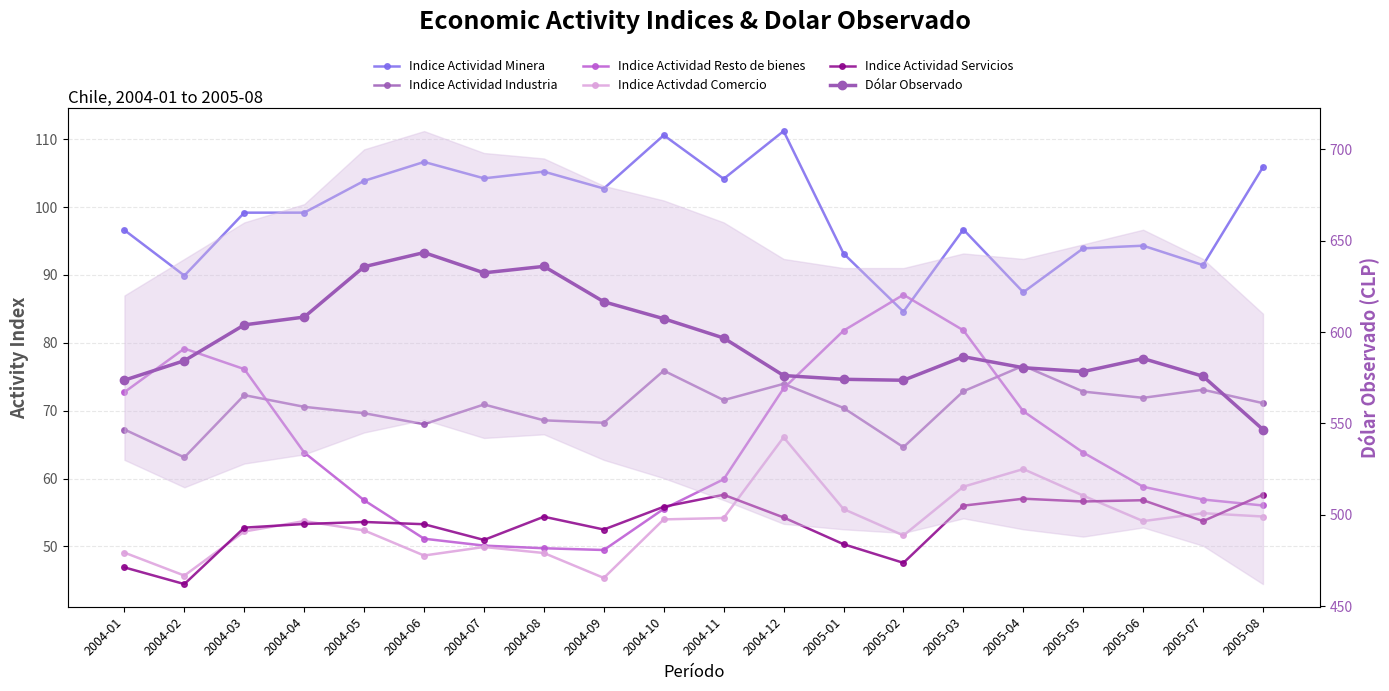

True or false: Indice Activdad Comercio and Indice Actividad Resto de bienes intersect in this chart.

False